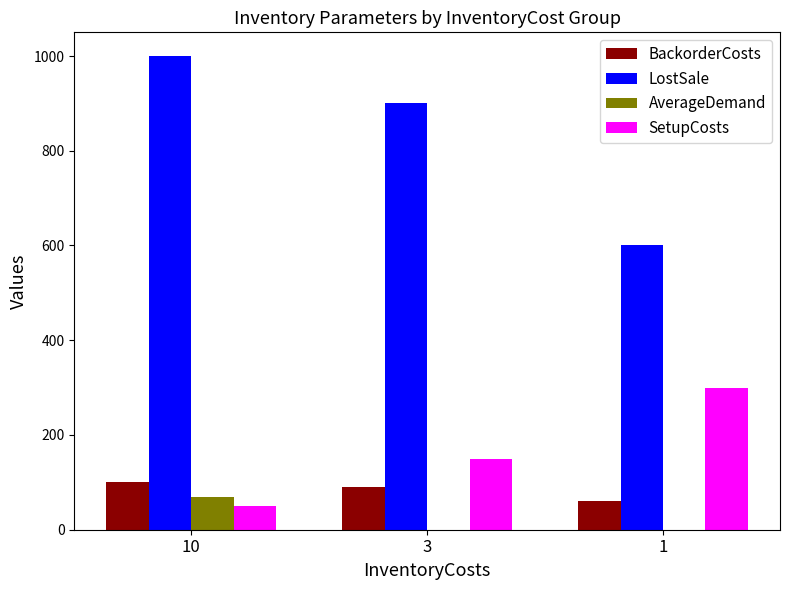

Reading left to right, list all the values displayed in this chart.

BackorderCosts: 10=100	3=90	1=60
LostSale: 10=1000	3=900	1=600
AverageDemand: 10=70	3=0	1=0
SetupCosts: 10=50	3=150	1=300